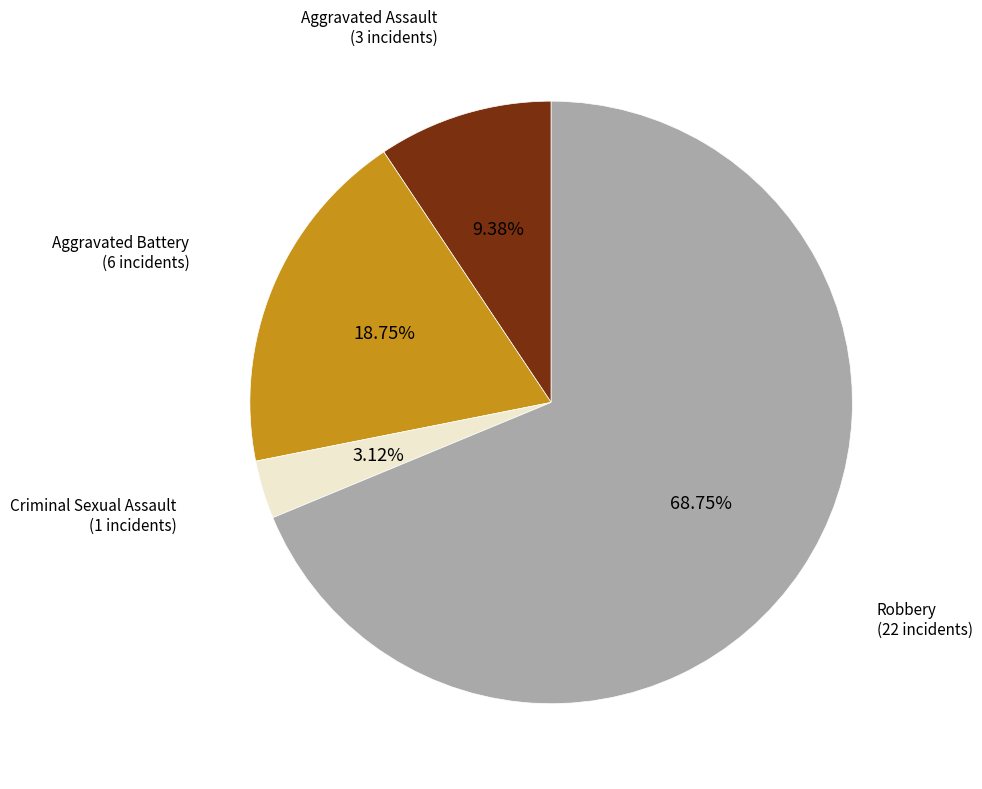

To the nearest percent, what is the average slice percentage?

25%